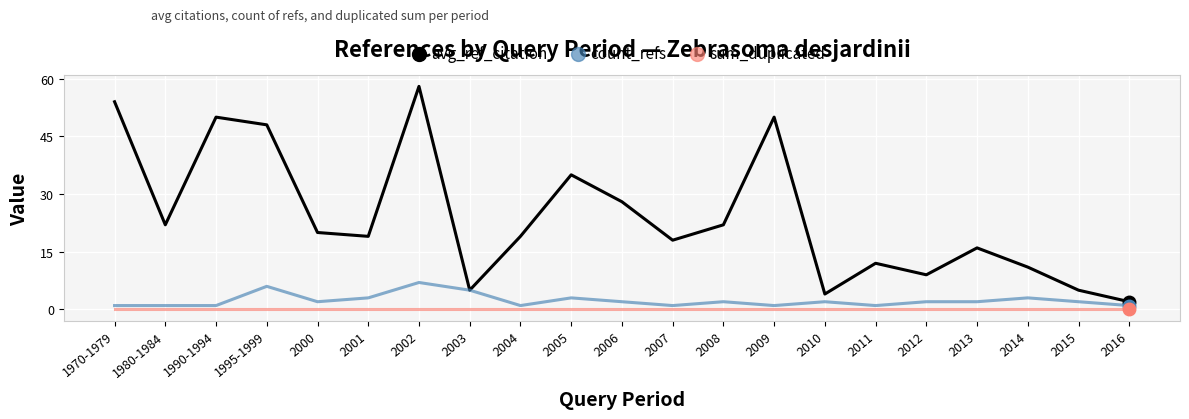

True or false: sum_duplicated and avg_ref_citation intersect in this chart.

False